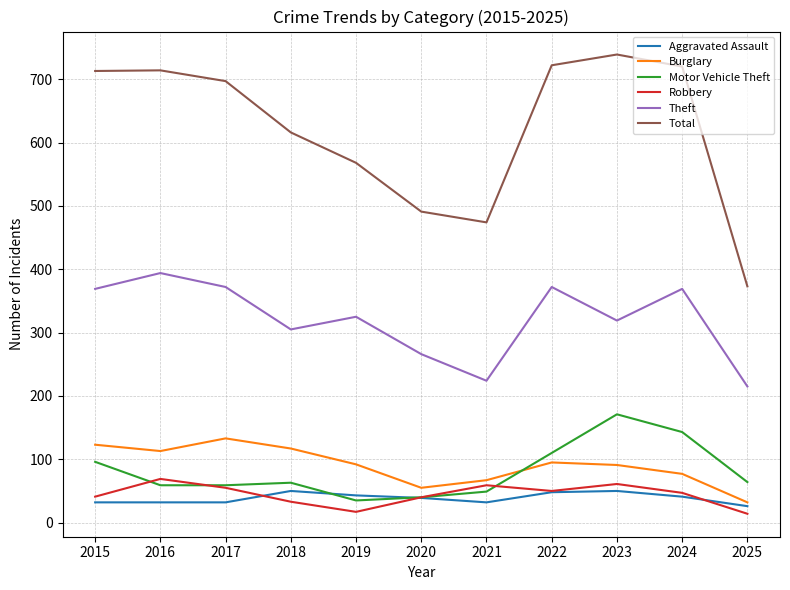

Is the value of Total at 2021 greater than the value of Aggravated Assault at 2016?

Yes